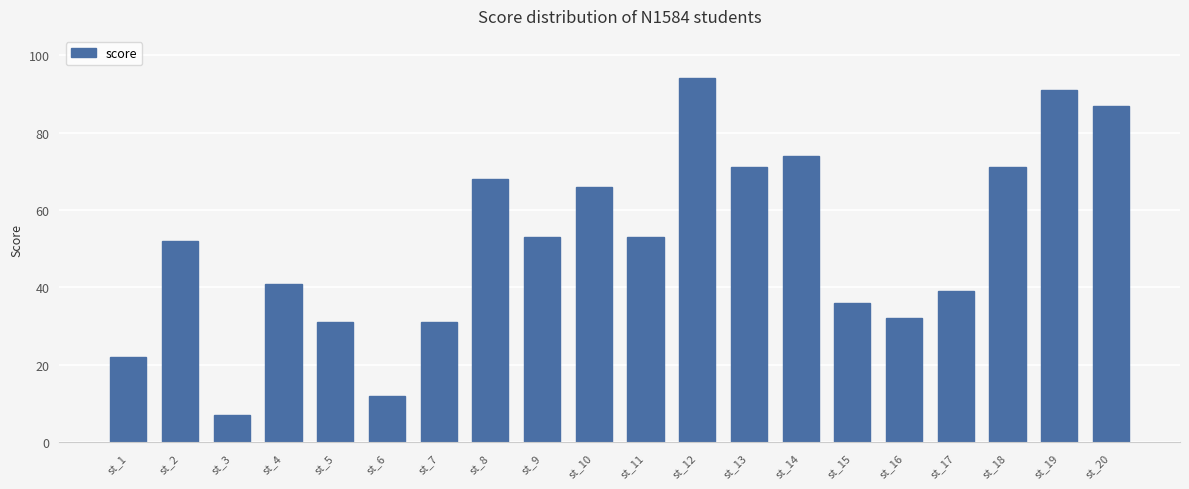

Between st_3 and st_19, which is larger?

st_19